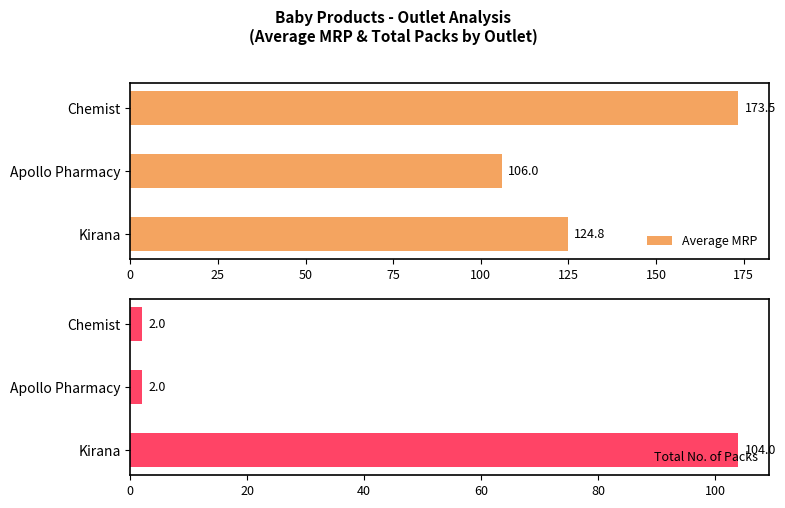

List the series in order of their overall mean, lowest first.

Total No. of Packs, Average MRP